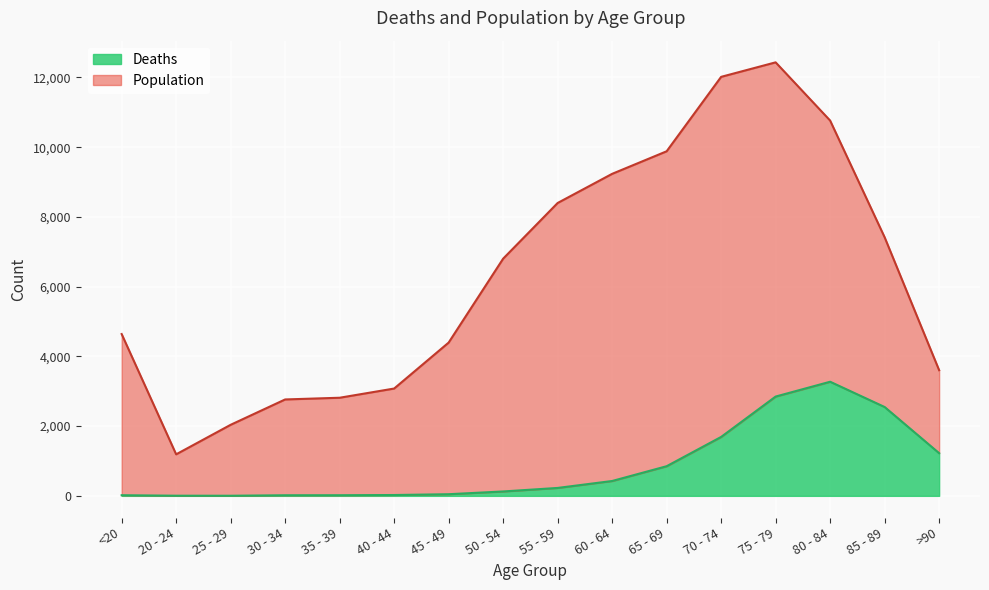

What is the label of the 14th point from the left?

80 - 84